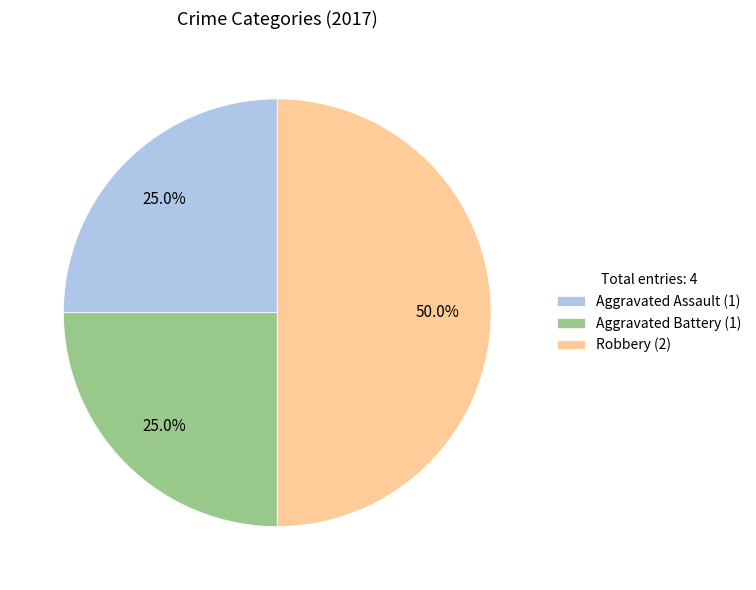

Which has a higher value, Aggravated Assault (1) or Robbery (2)?

Robbery (2)